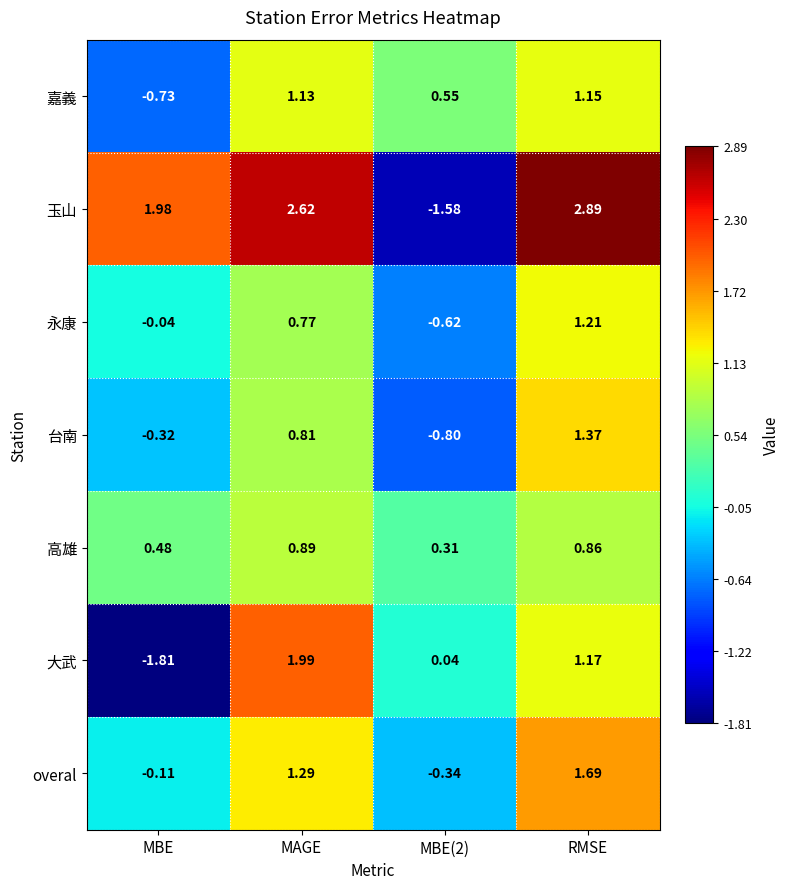

Count the number of categories in the chart.

4